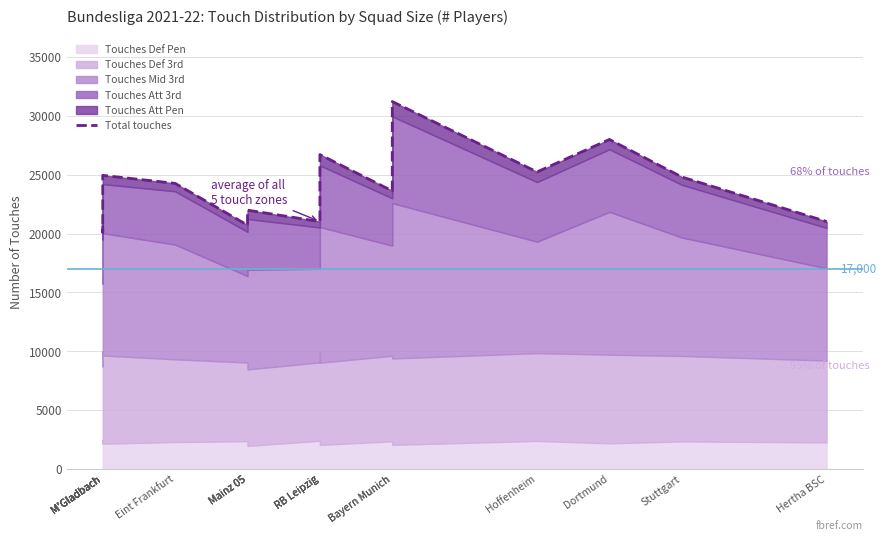

Which label corresponds to the smallest value in the chart?

M'Gladbach